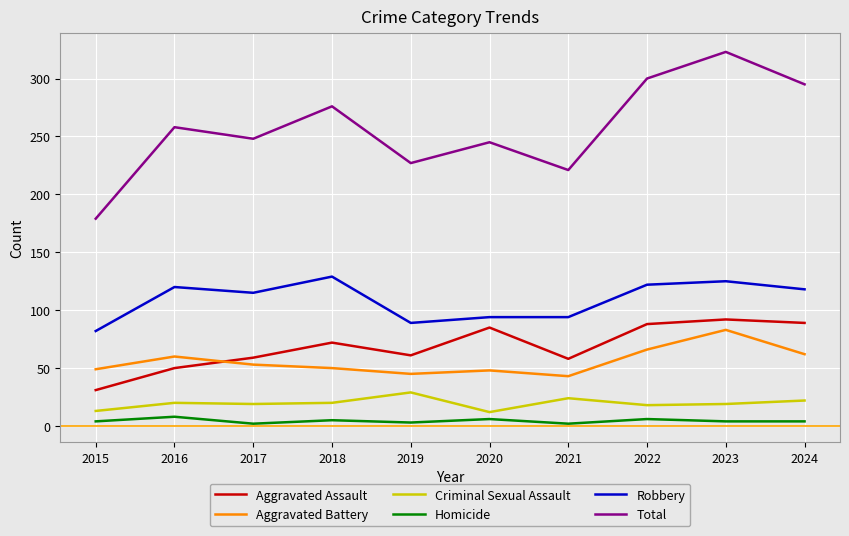

Which label corresponds to the largest value in the chart?

2023